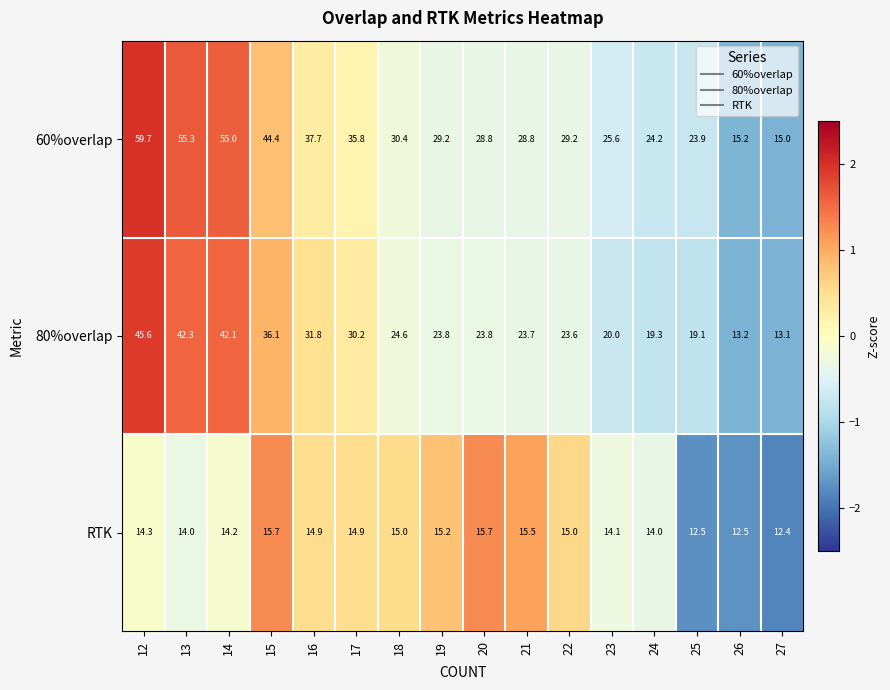

At which label does RTK first exceed 14?

12